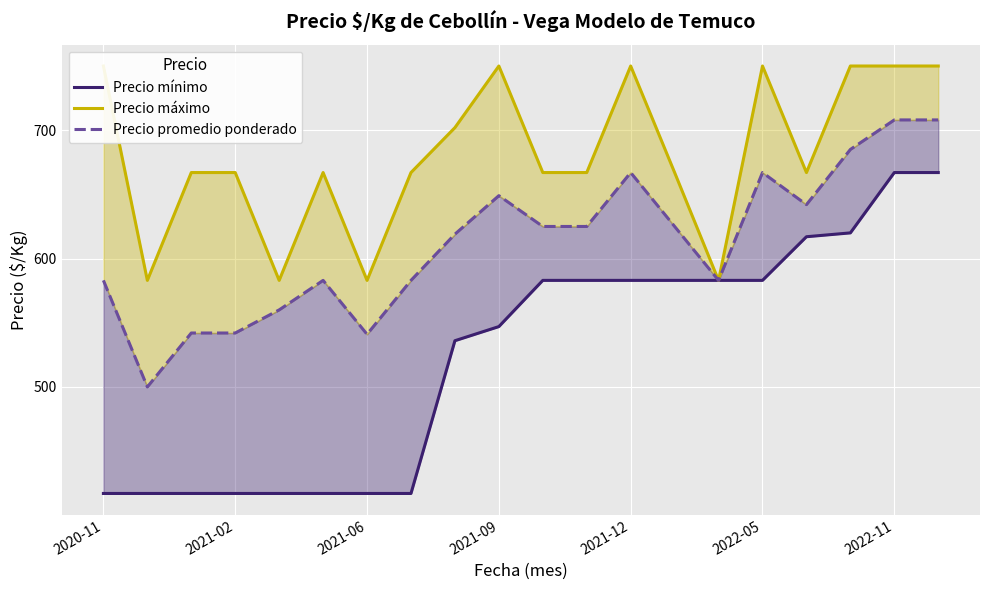

The value of Precio mínimo at 8 is 154. True or false?

False